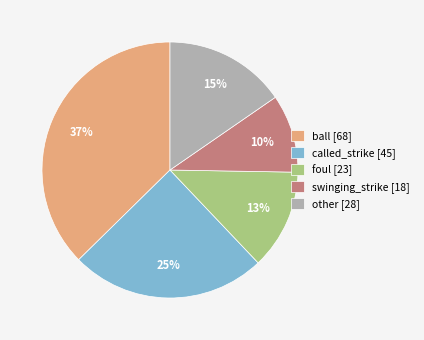

Does ball [68] represent more than half of the total?

No